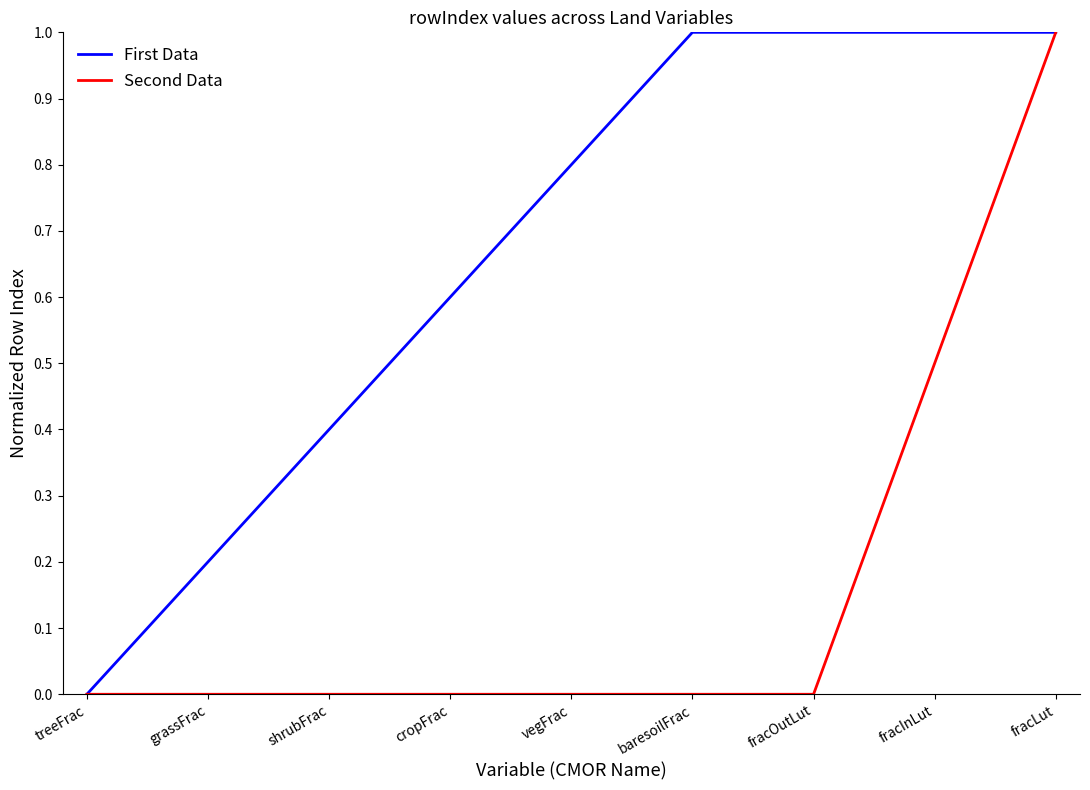

Reading left to right, list all the values displayed in this chart.

First Data: 0.0	0.2	0.4	0.6	0.8	1.0	1.0	1.0	1.0
Second Data: 0.0	0.0	0.0	0.0	0.0	0.0	0.0	0.5	1.0